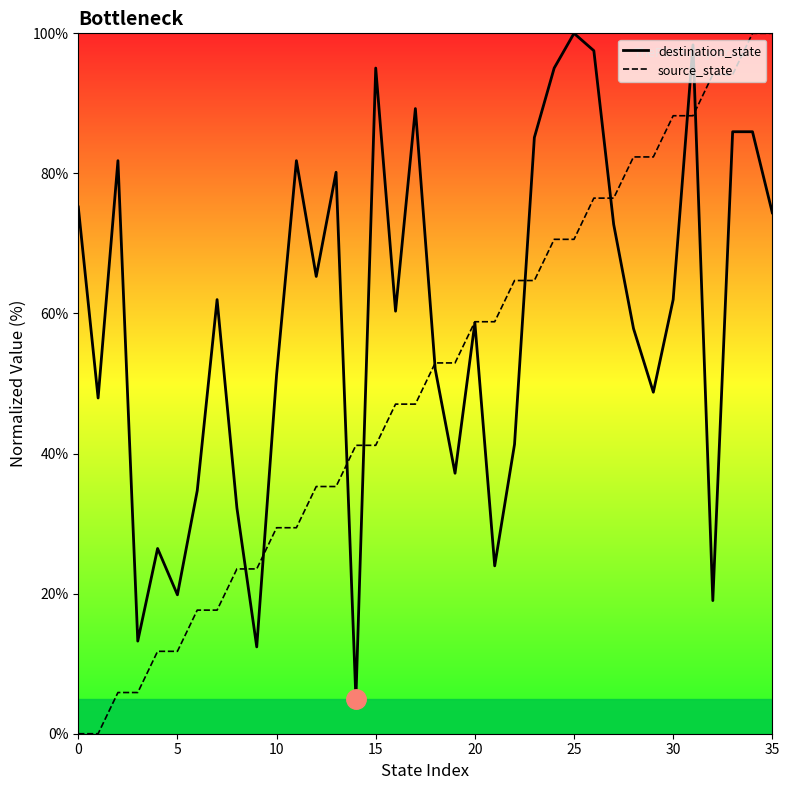

How many lines are shown in the chart?

2